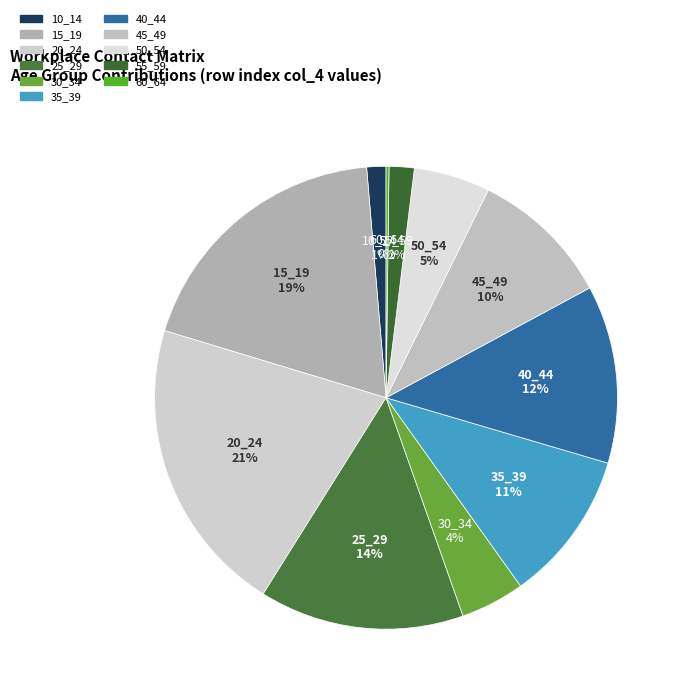

What percentage is the 35_39 slice, to the nearest percent?

11%